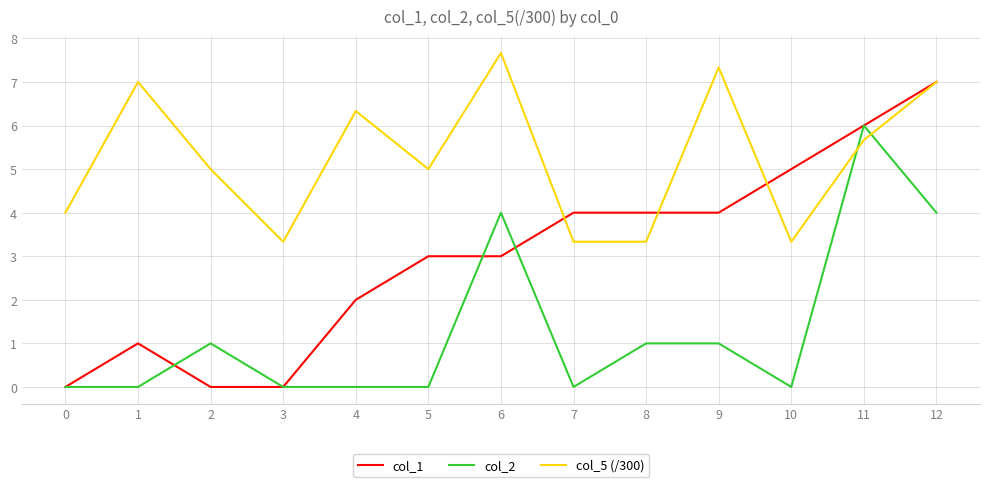

What is the maximum value for col_1?

7.0